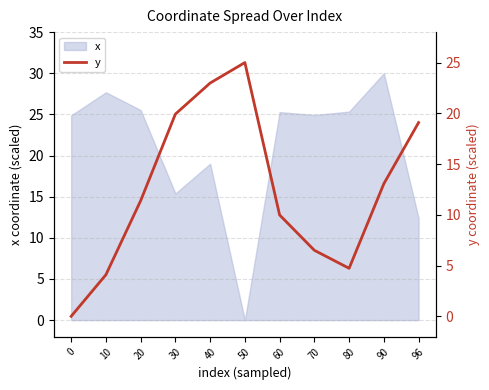

Which category has the highest value in the x series?

90